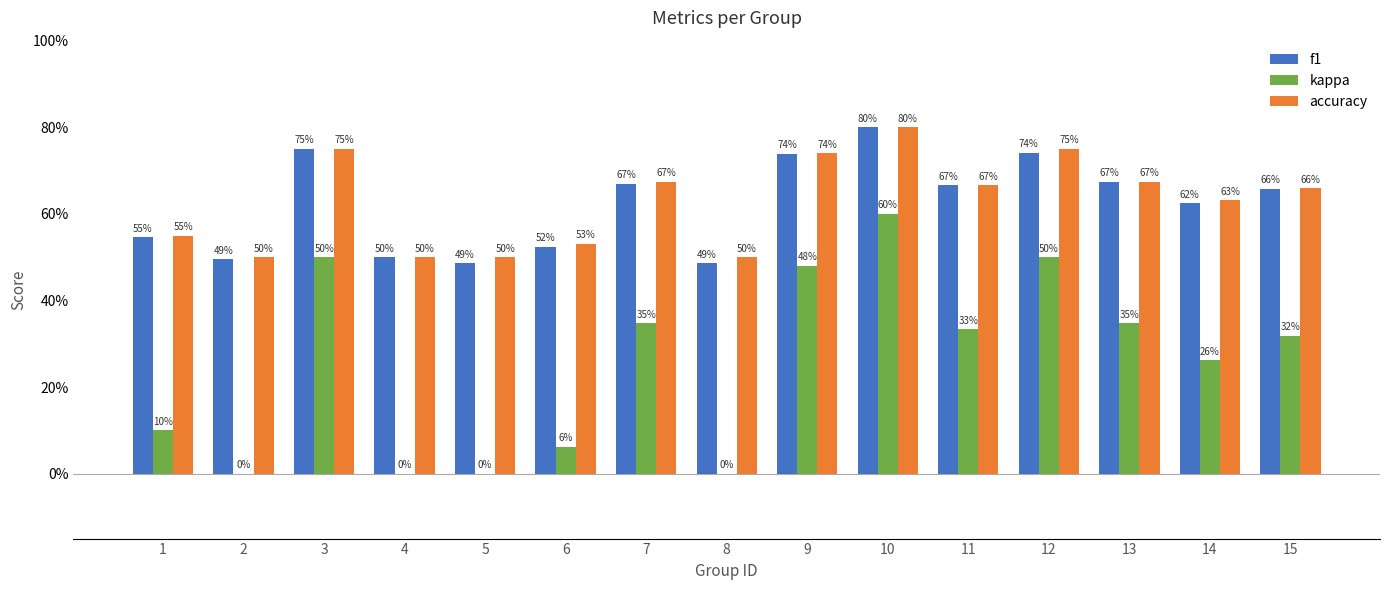

What is the total value across all series at 3?

2.0